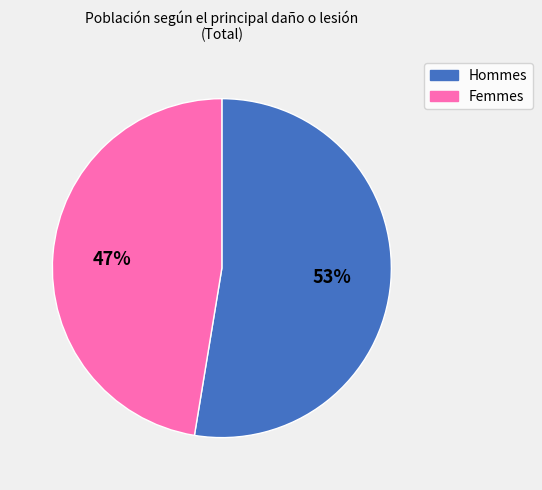

Count the number of slices in the pie.

2